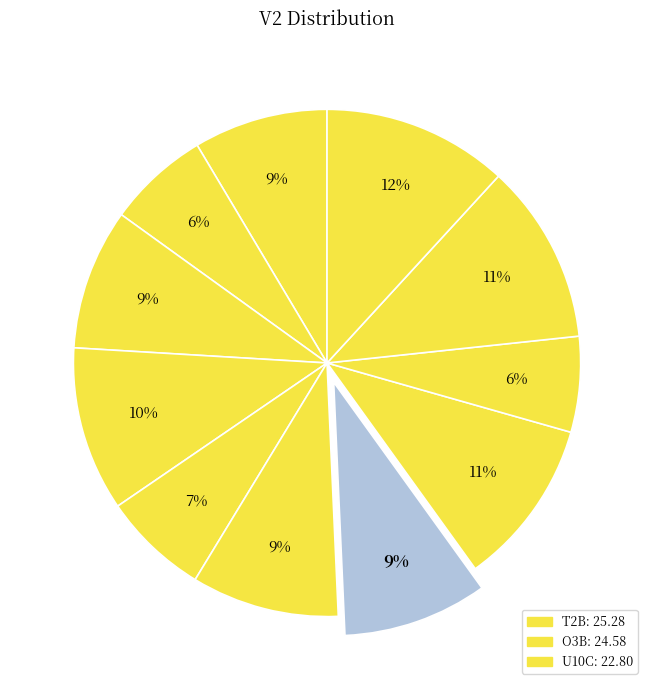

How many slices are in this pie chart?

11